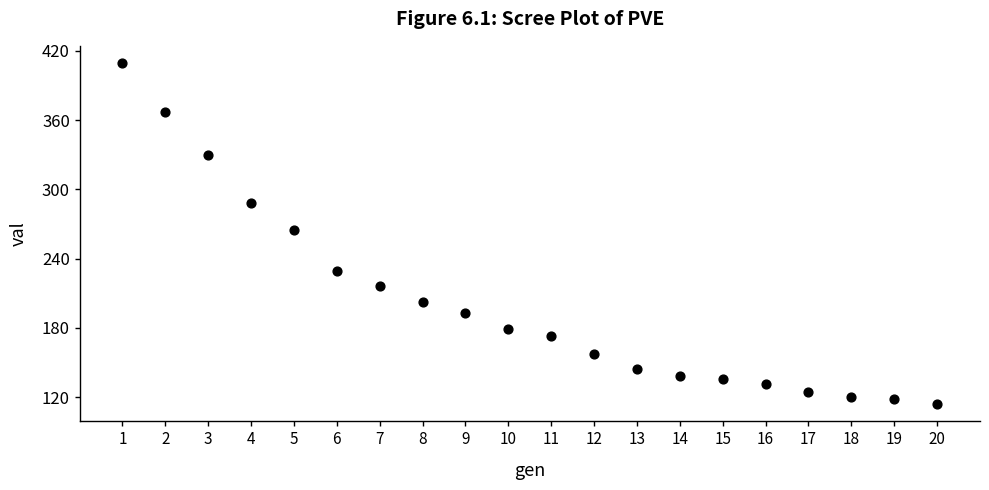

What is the range of X values (max minus min)?

19.0